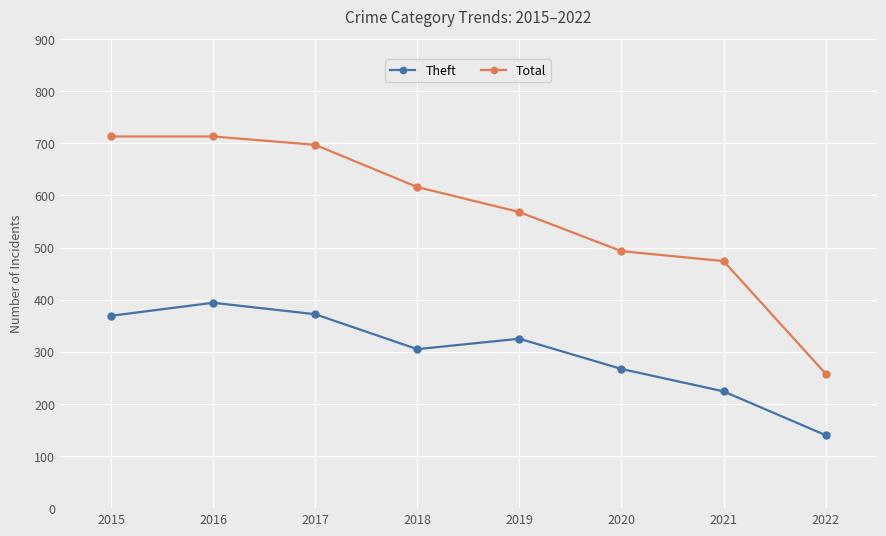

Rank the series by their average value, from lowest to highest.

Theft, Total